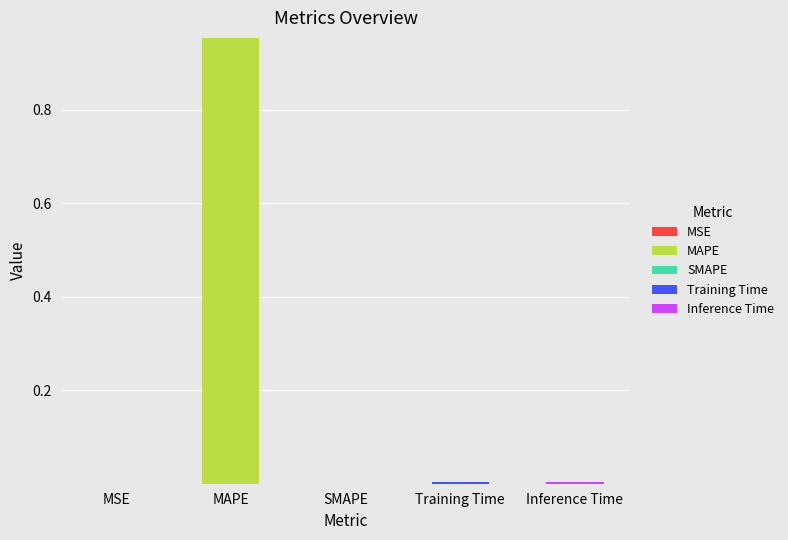

At which category is the sum across all series the highest?

MAPE